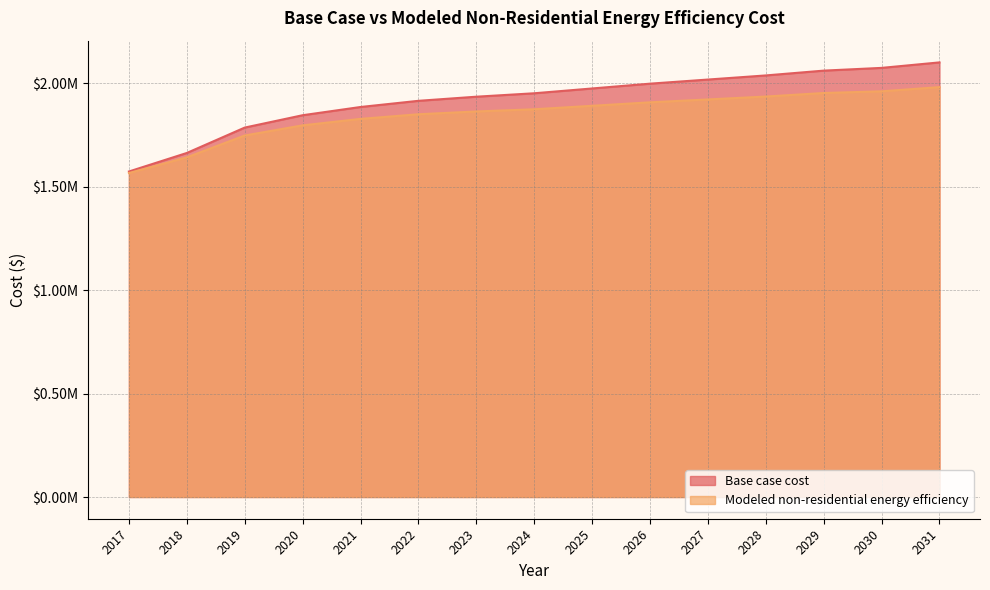

True or false: Modeled non-residential energy efficiency has a value of 1078266.4 at 2021.

False